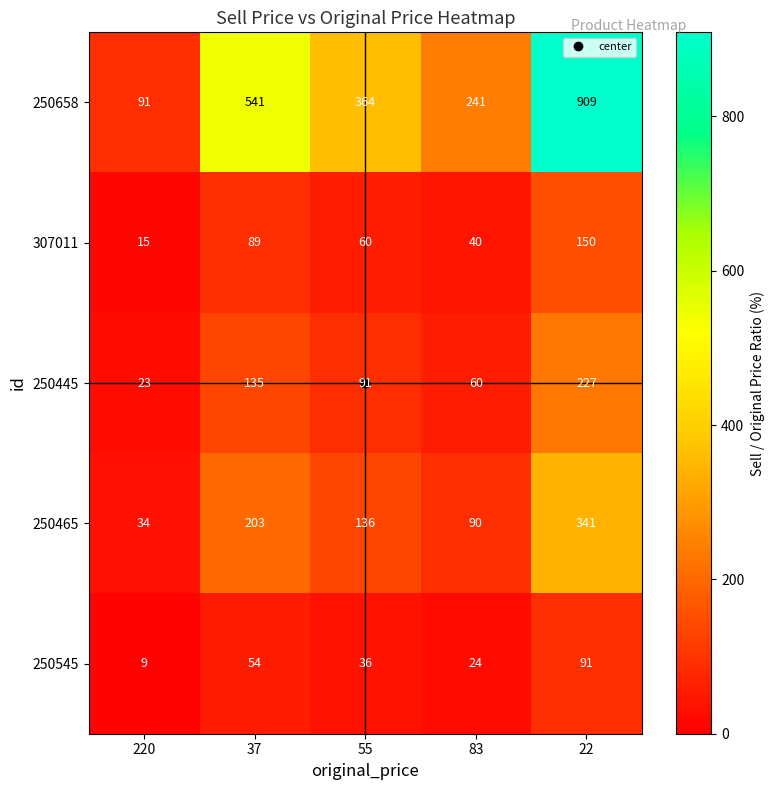

What is the maximum value shown in the chart?

909